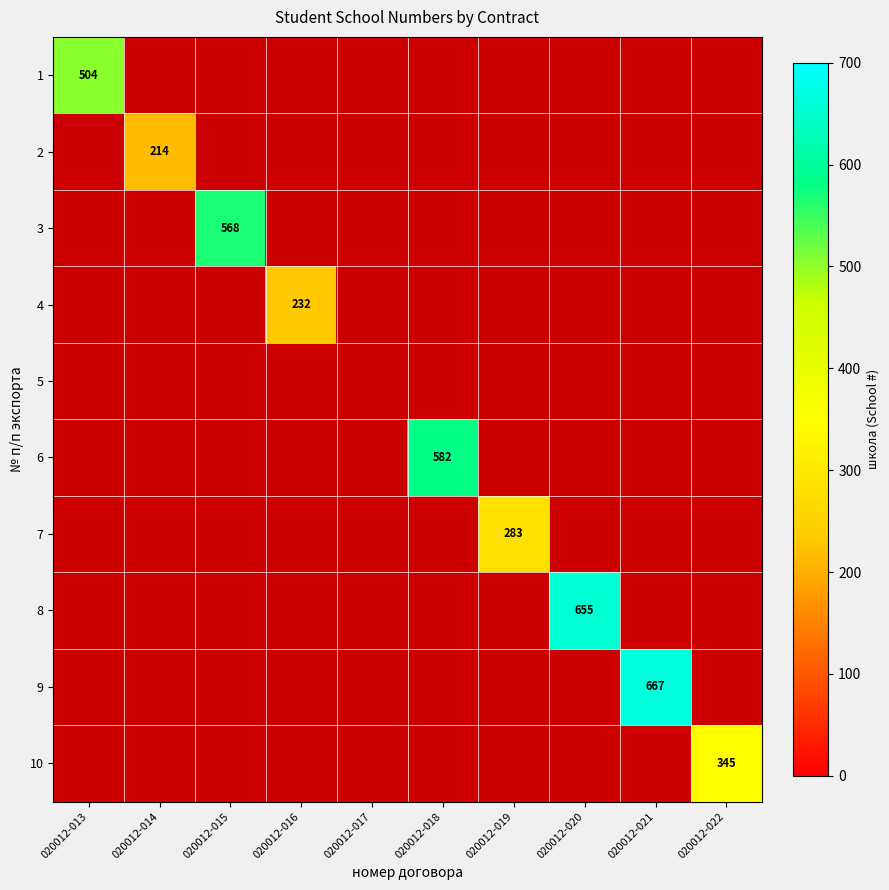

Count the number of data series in this chart.

10